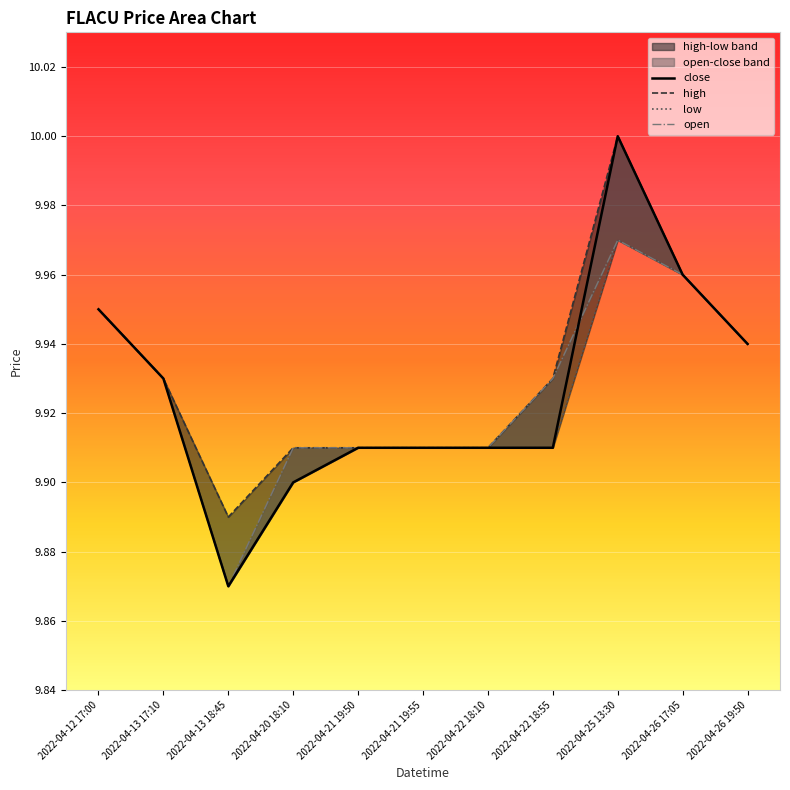

Between 2022-04-22 18:10 and 2022-04-26 19:50, which is larger?

2022-04-26 19:50